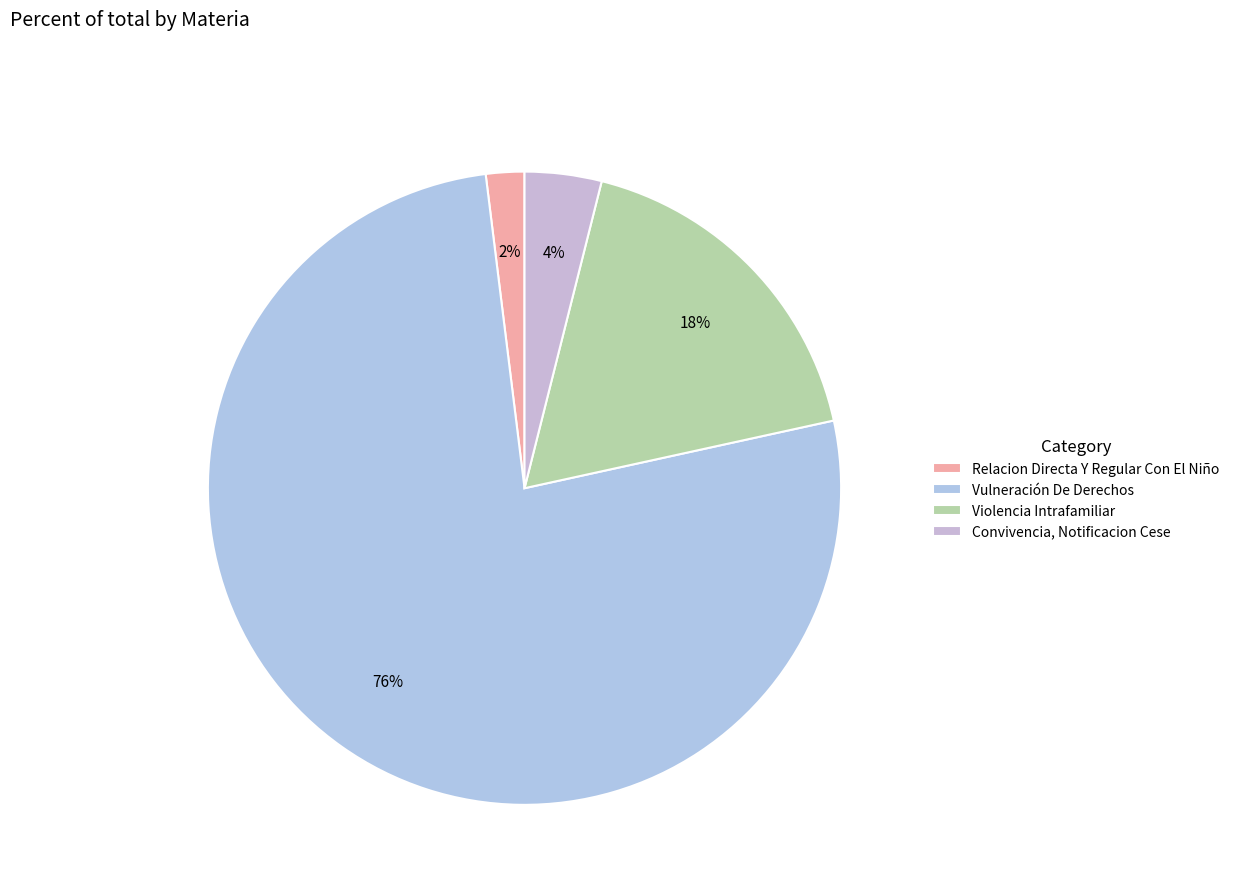

To the nearest percent, what percentage of the pie is Convivencia, Notificacion Cese?

4%